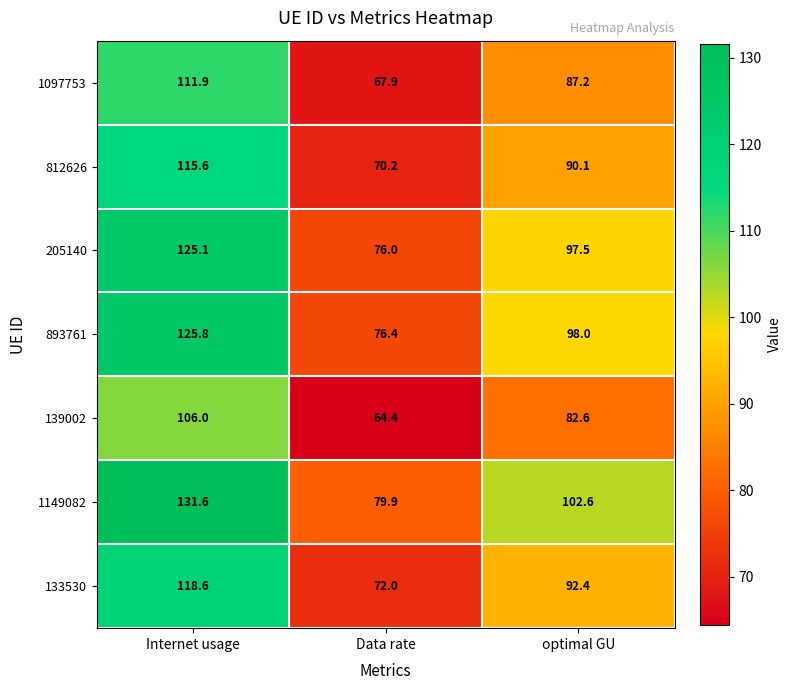

Rank the series by their maximum value, from lowest to highest.

139002, 1097753, 812626, 133530, 205140, 893761, 1149082